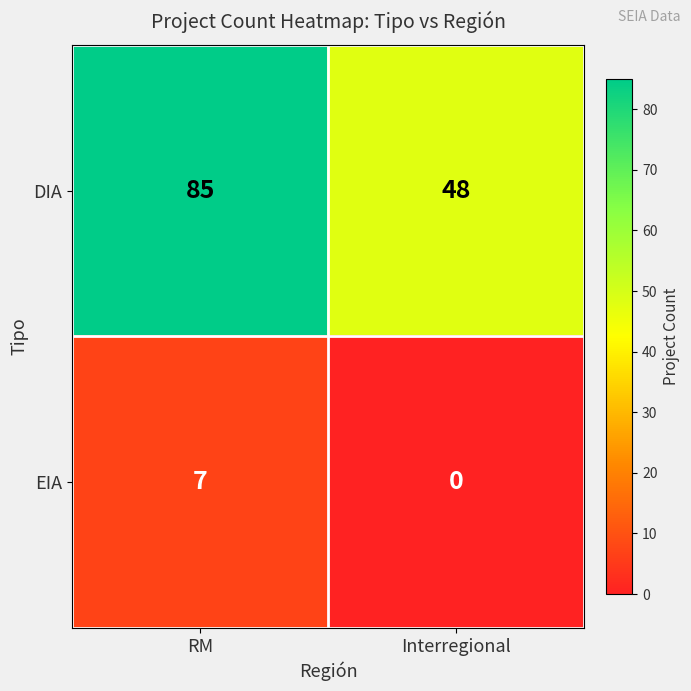

Which series has the largest total across all categories?

DIA